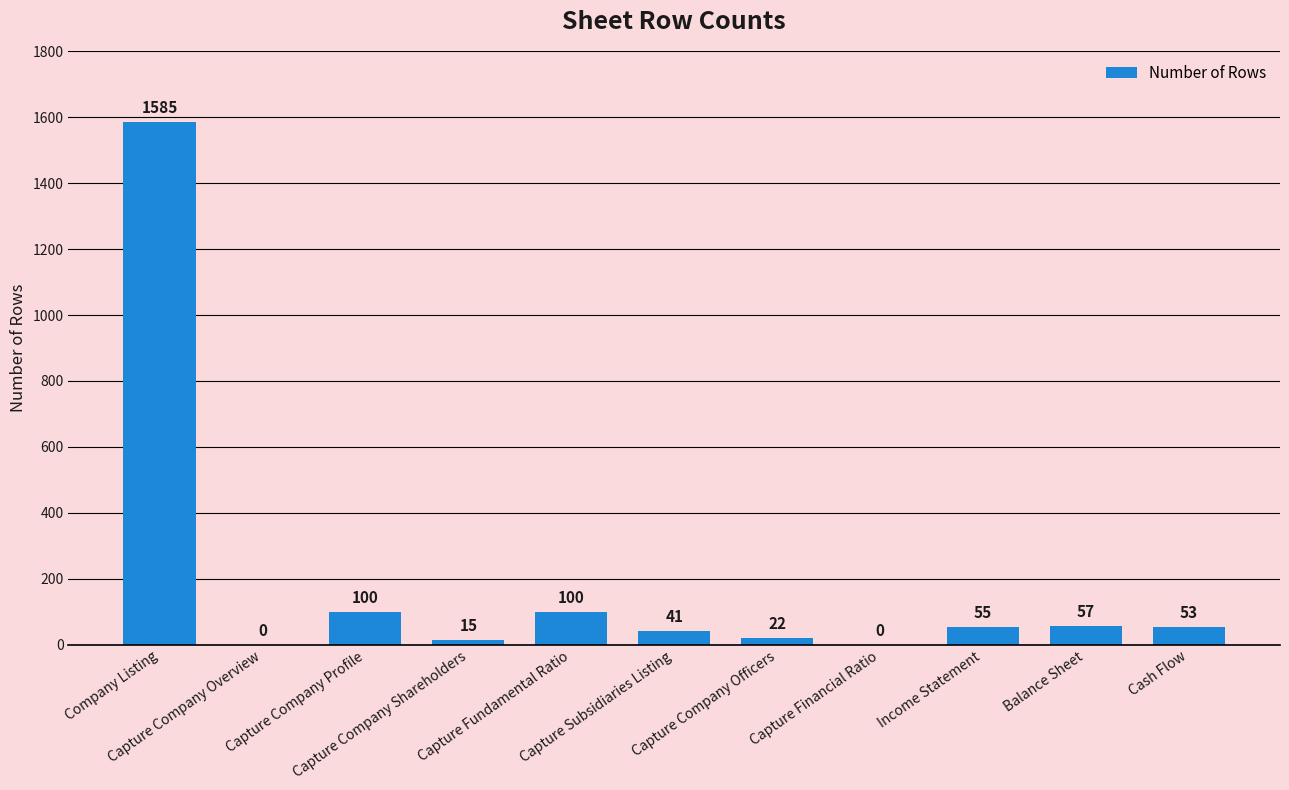

Reading right to left, what are all the values shown in this chart?

53	57	55	0	22	41	100	15	100	0	1585